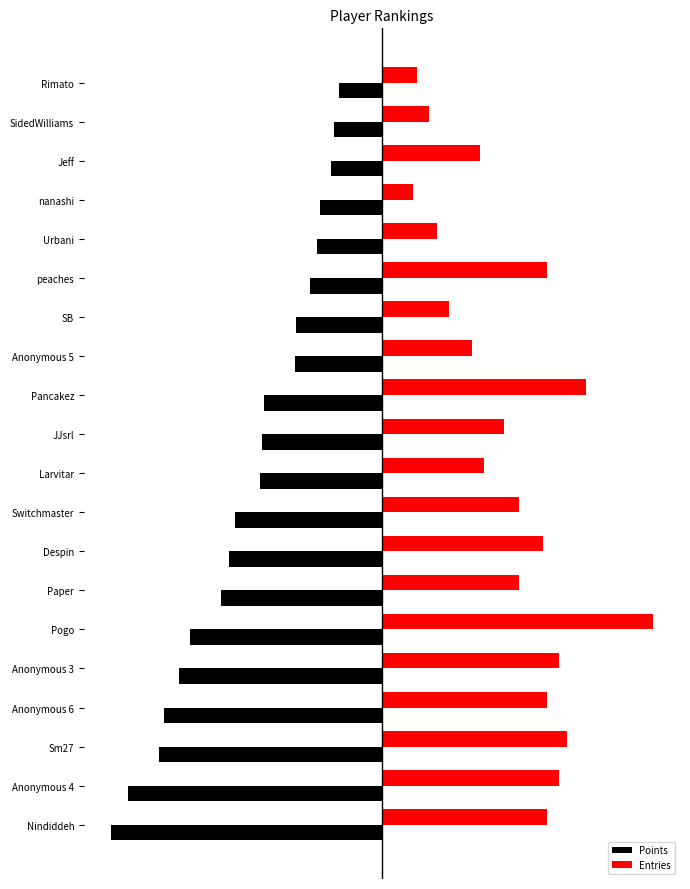

Which category has the highest value across all series?

Pogo